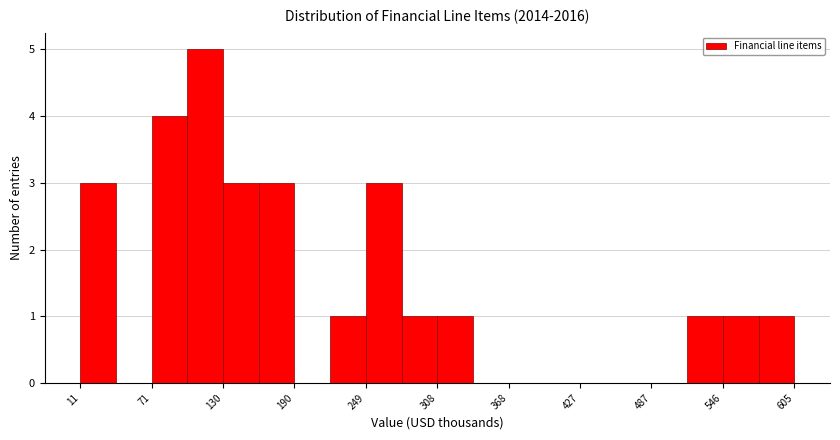

Around what value on the x-axis is the tallest bar? Give the approximate position of its centre, as read against the axis.

120